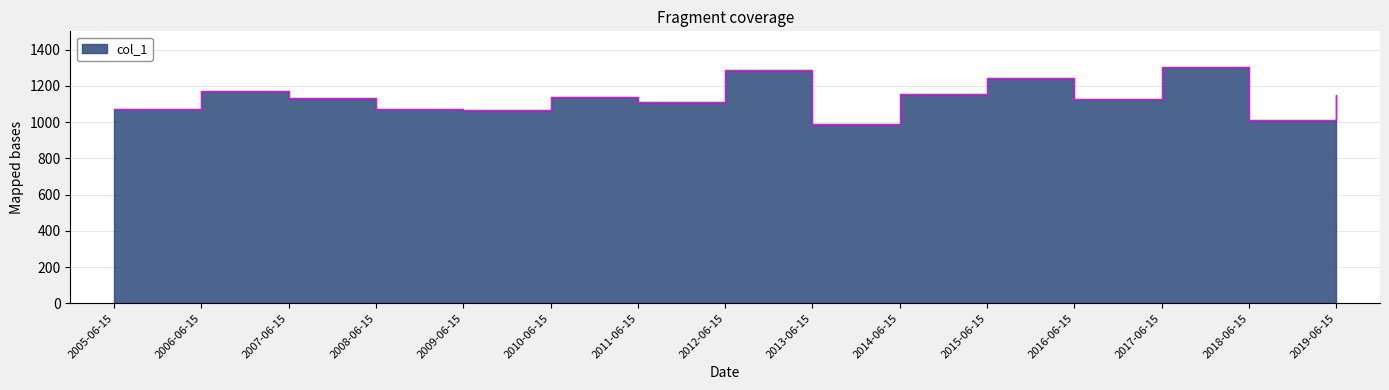

What is the change in value from 2007-06-15 to 2014-06-15?

+23.9